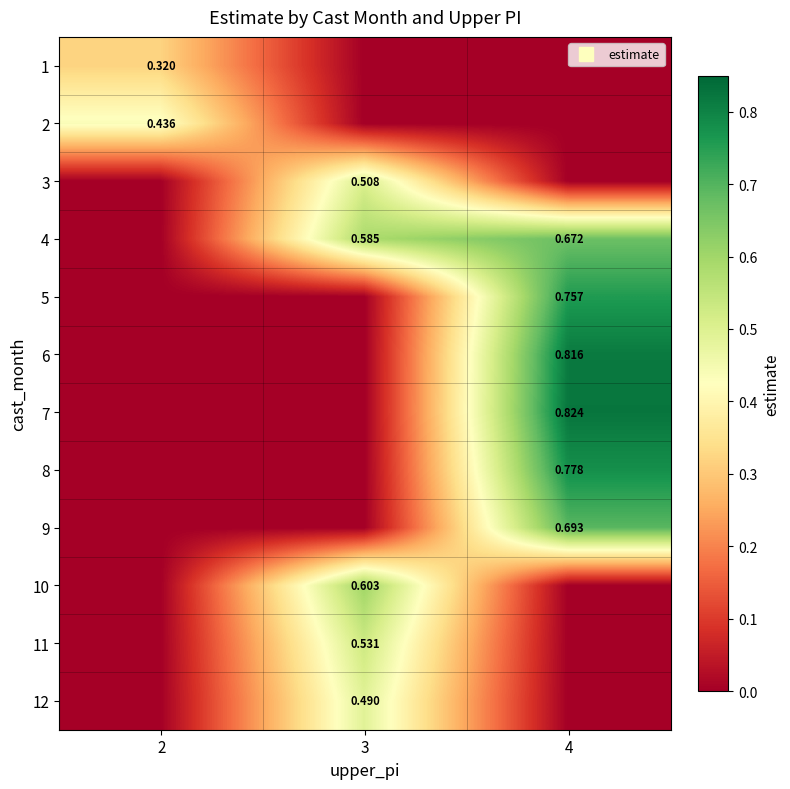

What is the highest value of the 8 series?

0.8